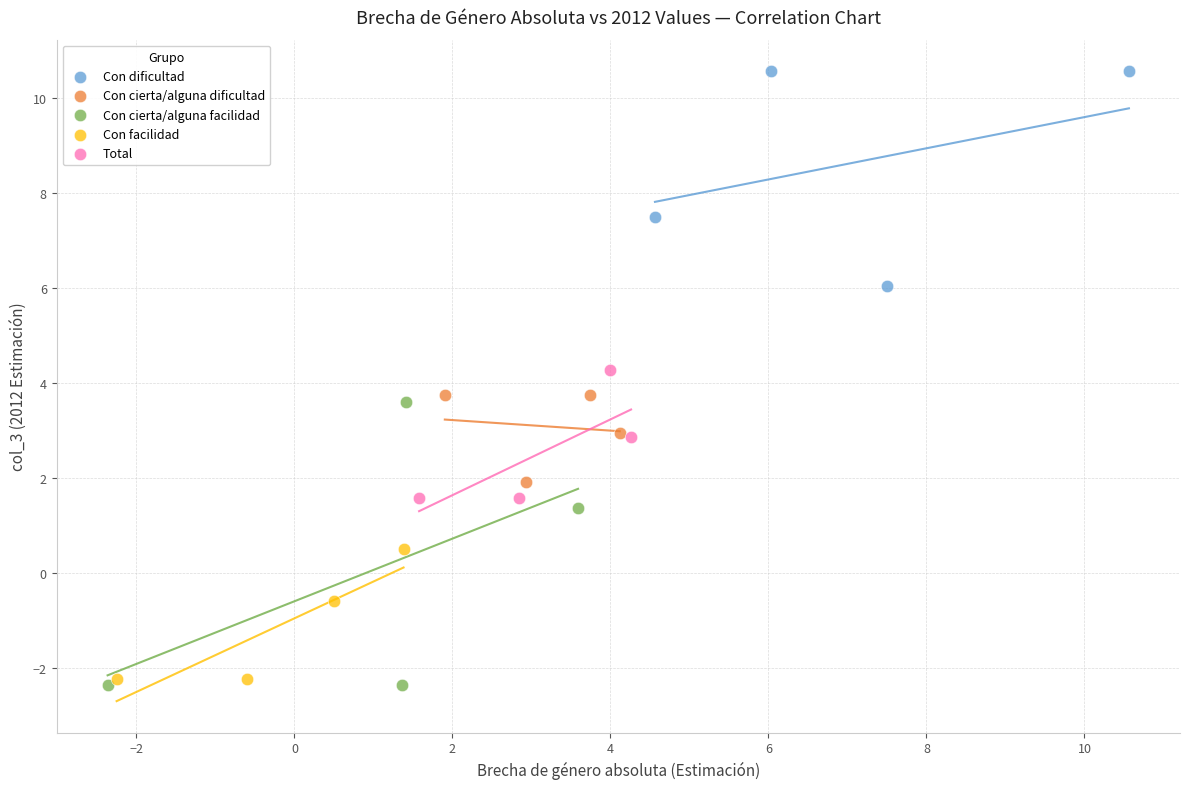

Which series contains the highest Y value?

Con dificultad